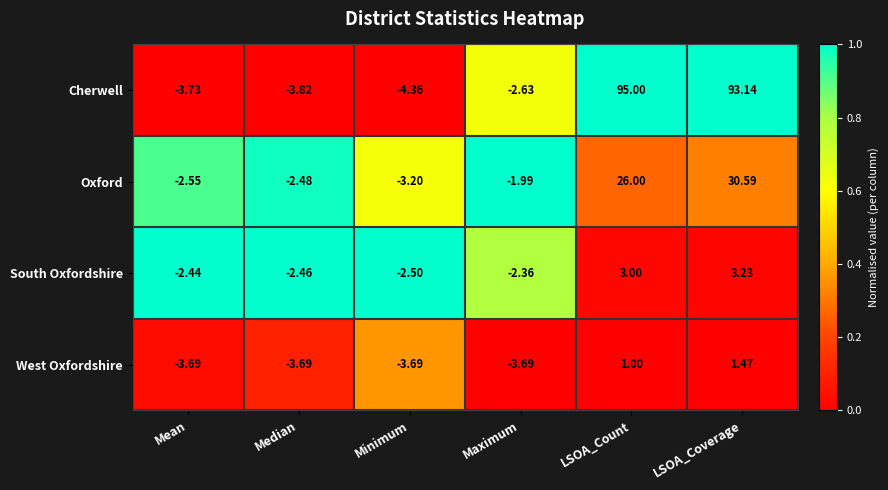

At Maximum, list the series in order from smallest to largest.

West Oxfordshire, Cherwell, South Oxfordshire, Oxford